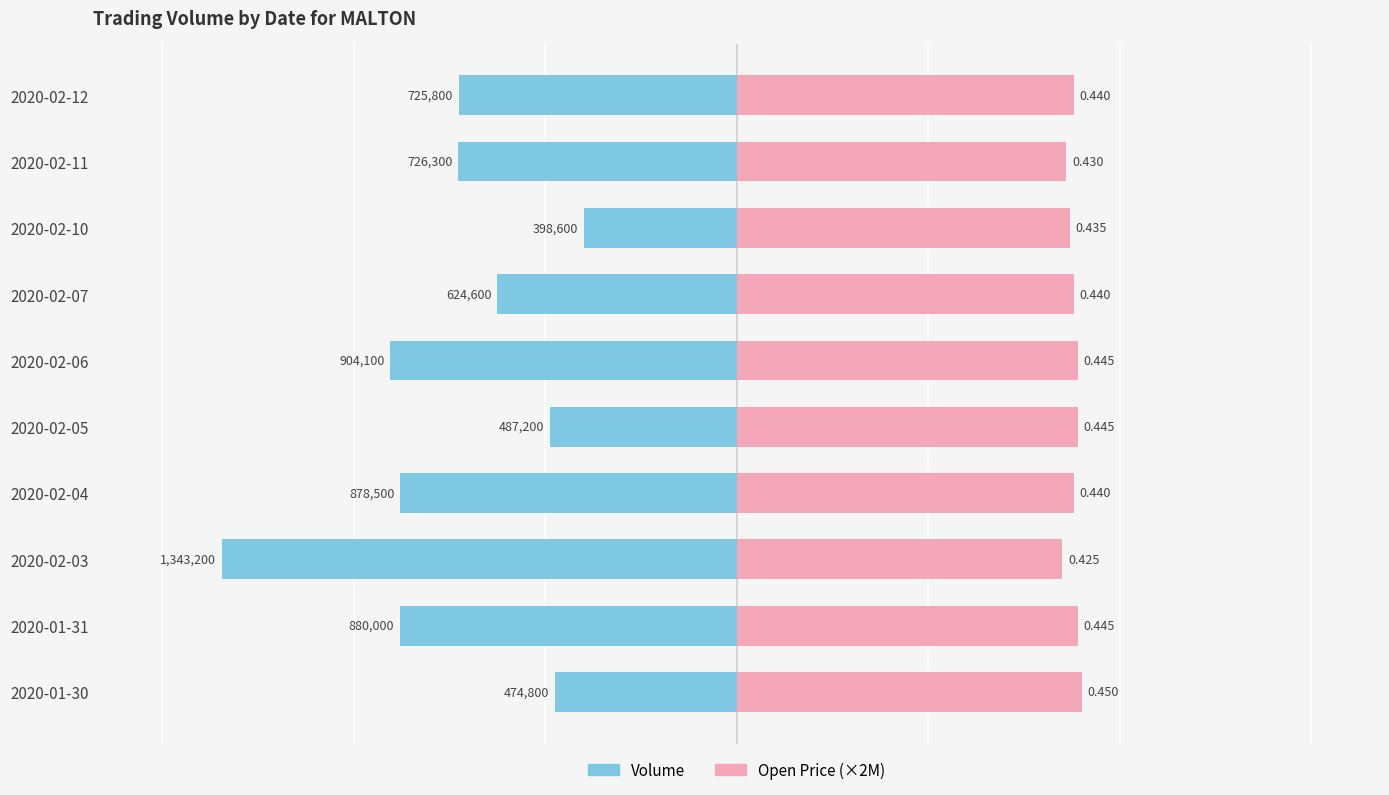

Does the chart contain stacked bars?

No